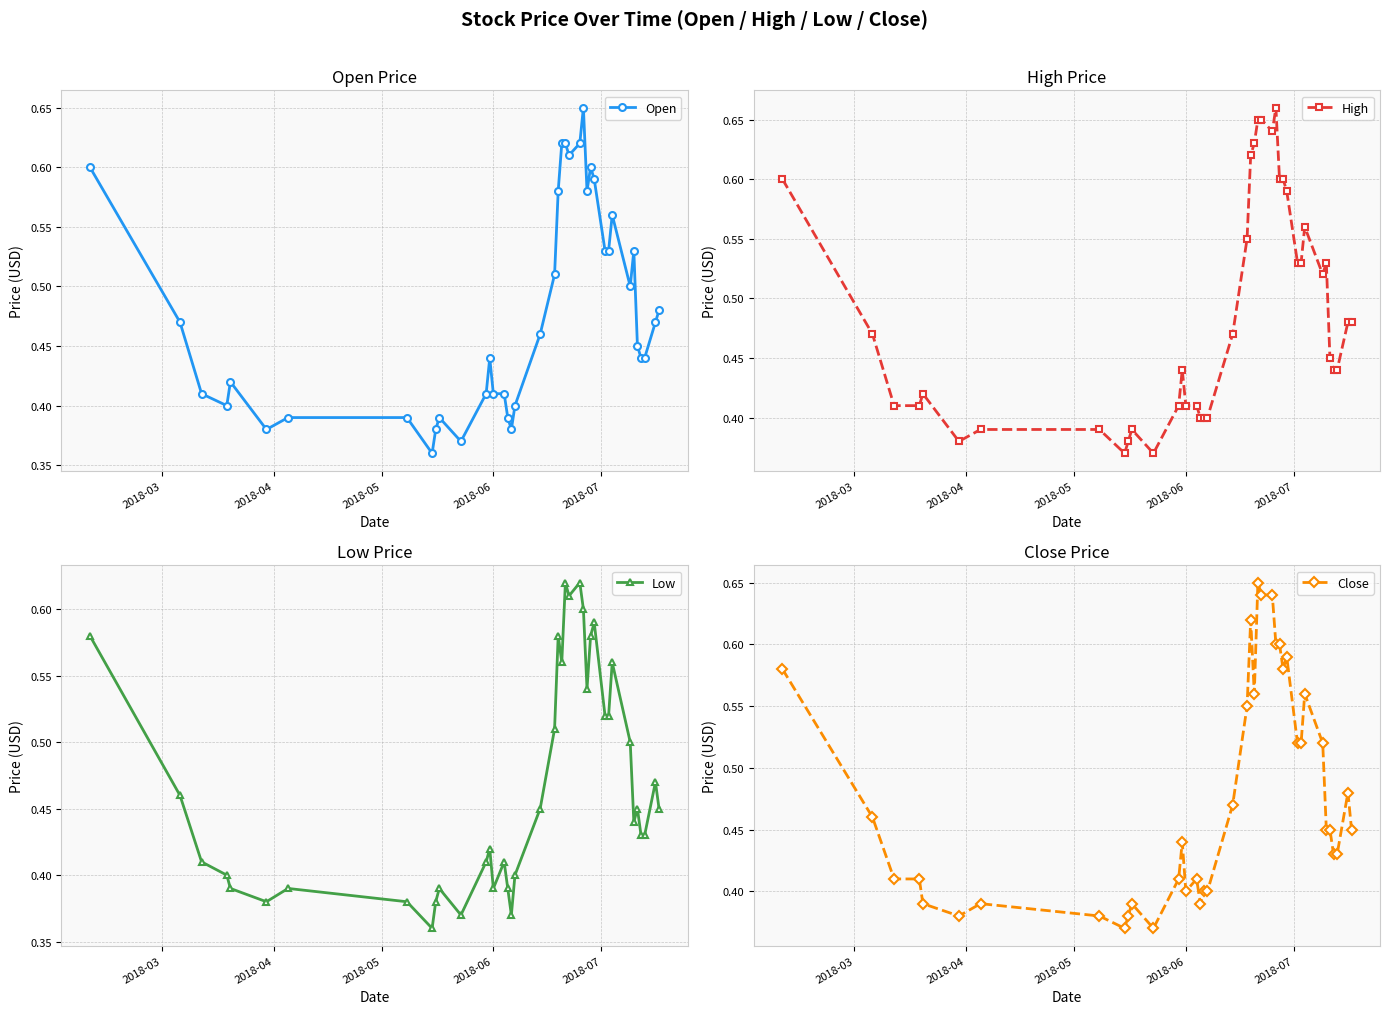

True or false: Open has more than 2 interior local peaks.

True